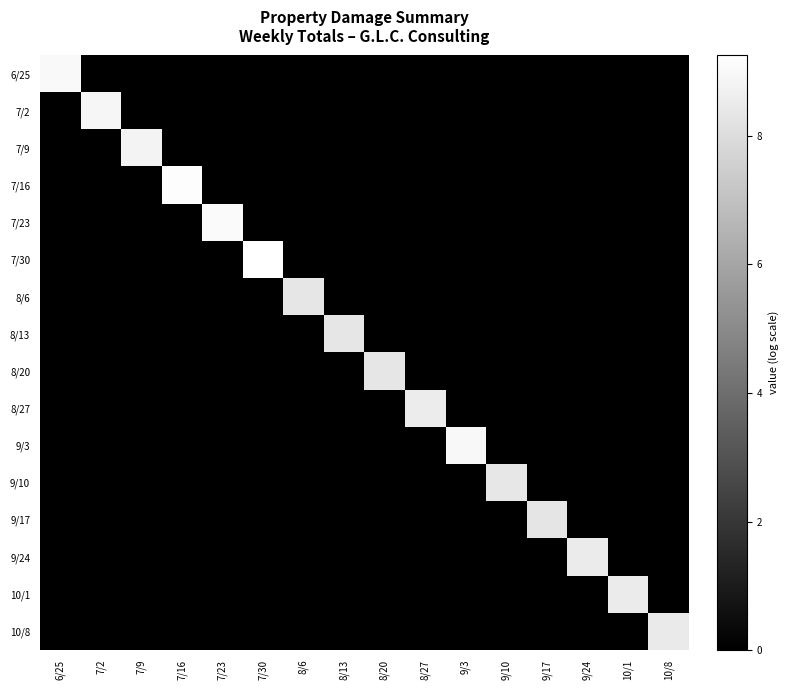

What is the total value across all series at 7/2?

8.9